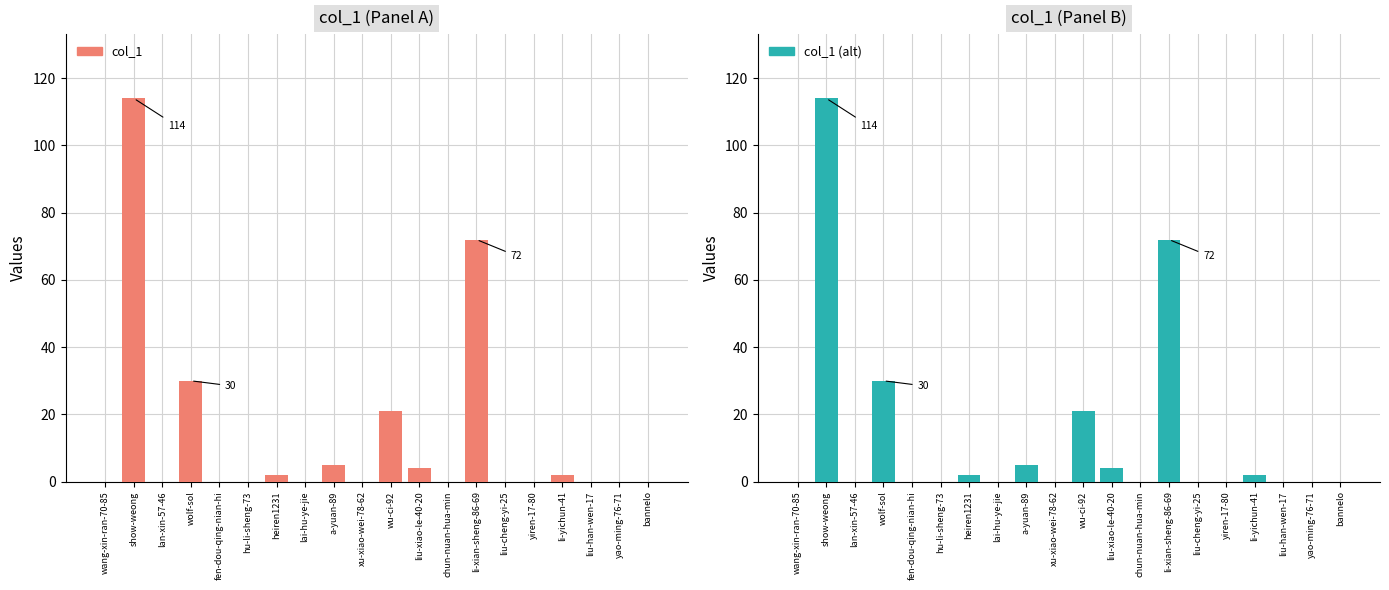

Which series has the largest total across all categories?

col_1